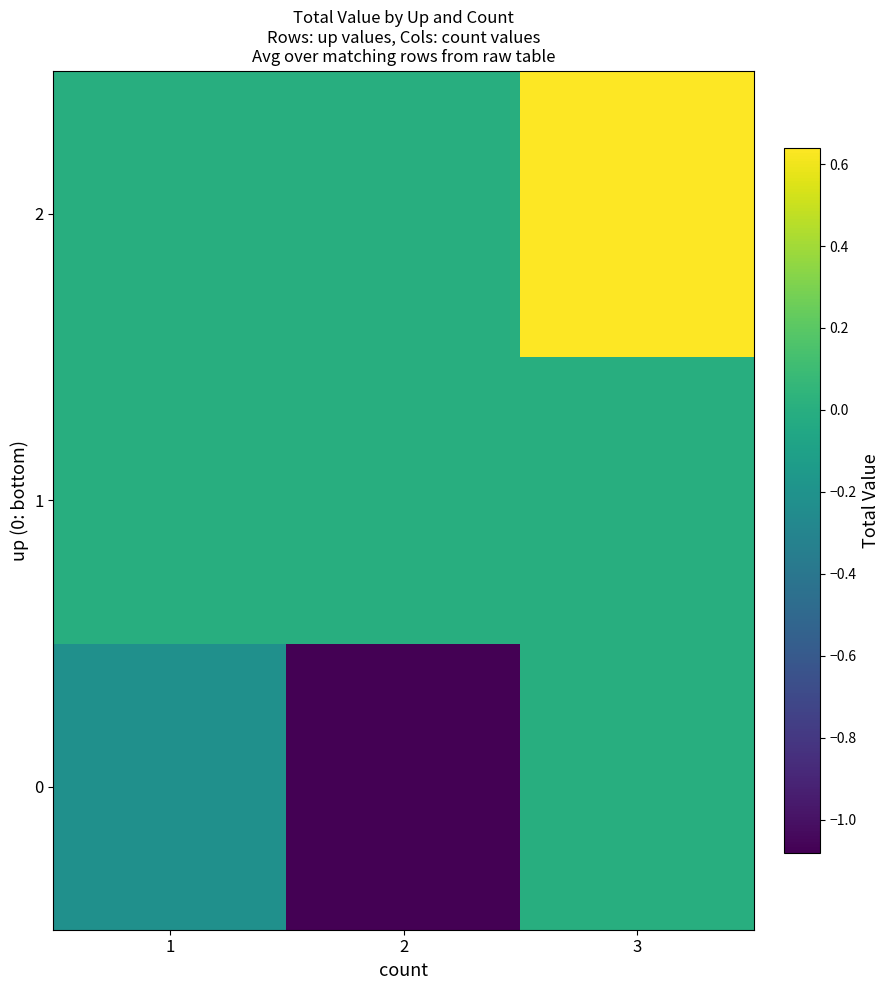

At how many categories does at least one series exceed 0?

1